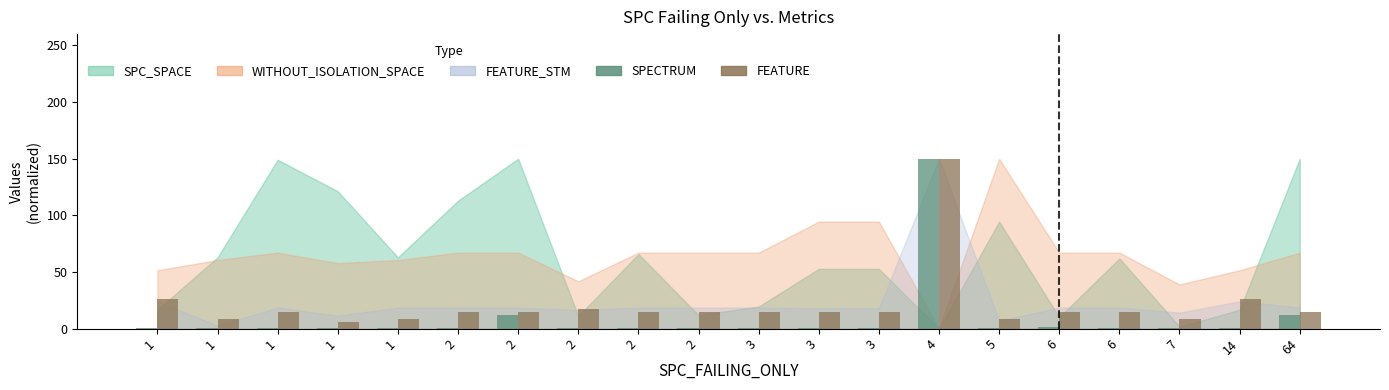

At which category is the sum across all series the highest?

4